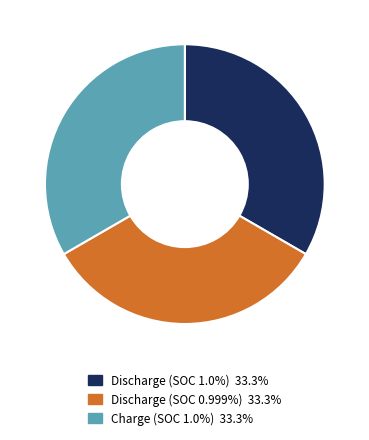

What is the ratio of the value at Discharge (SOC 0.999%) to the value at Charge (SOC 1.0%)?

1.0